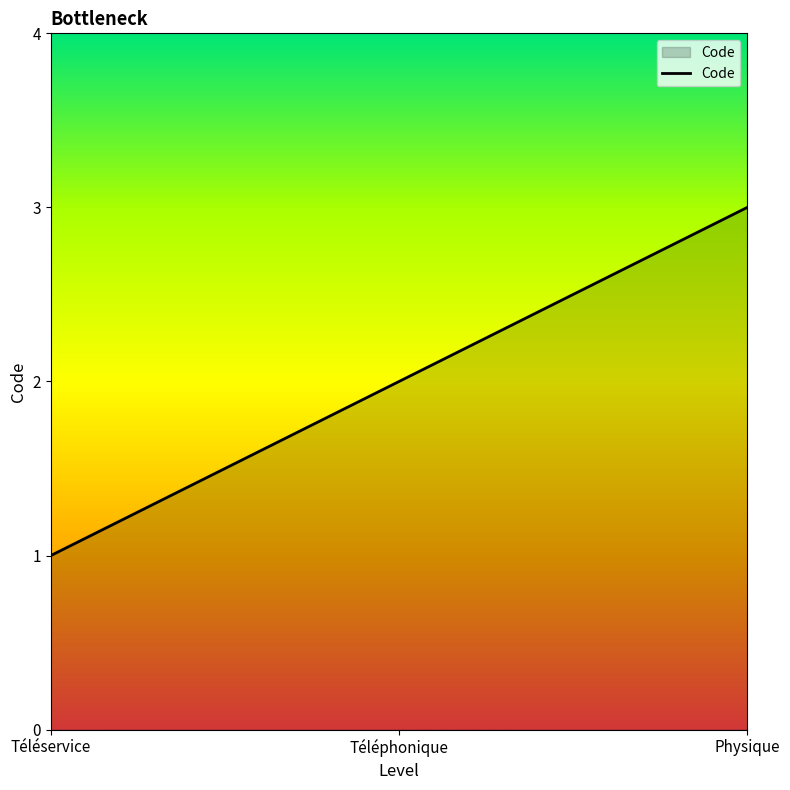

Reading left to right, extract all data points from this chart.

1	2	3